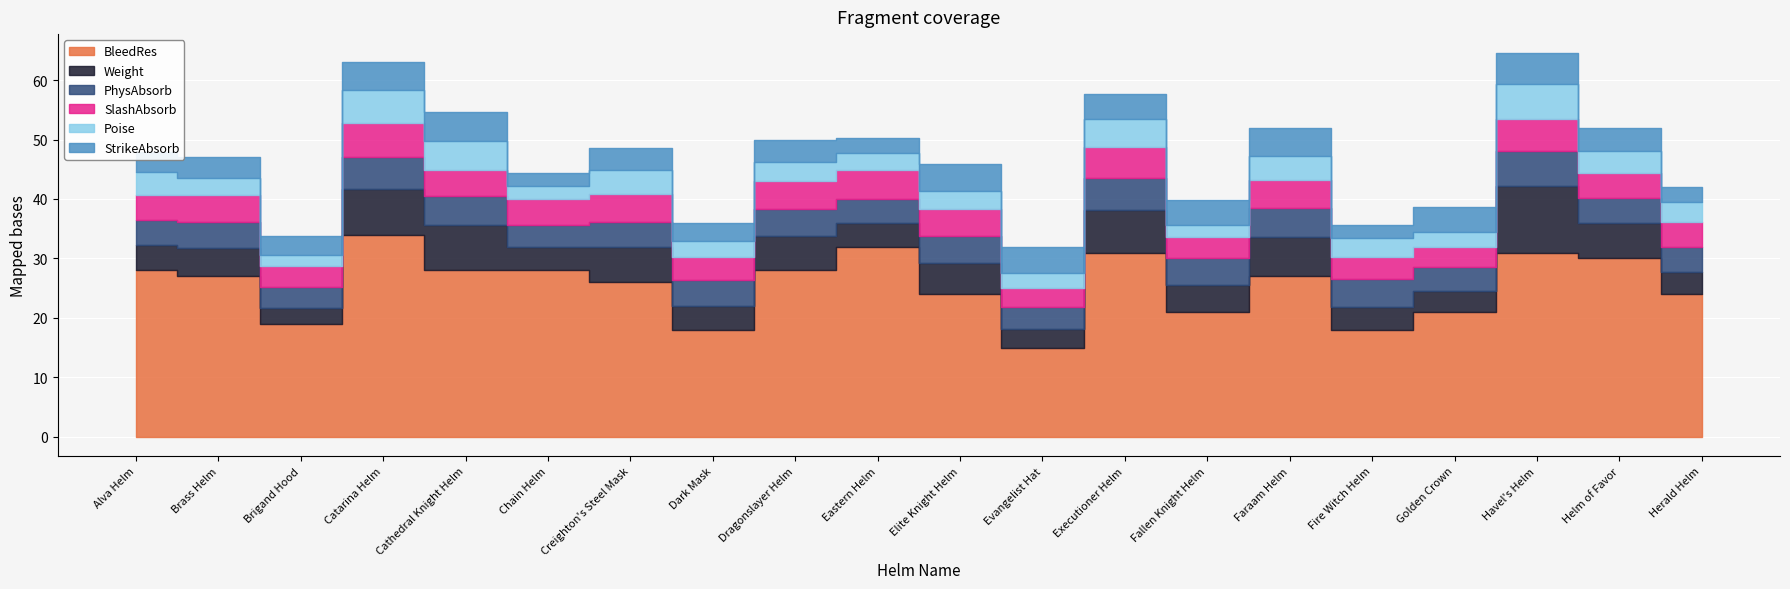

Between PhysAbsorb and 19, which is larger?

19